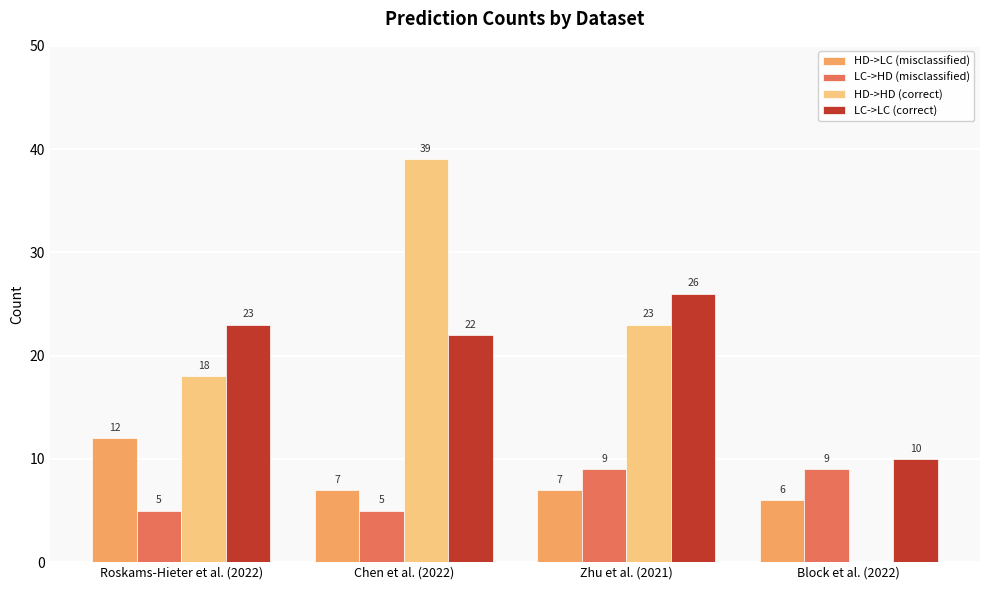

Count the LC->HD (misclassified) values in the range 5 to 9.

4